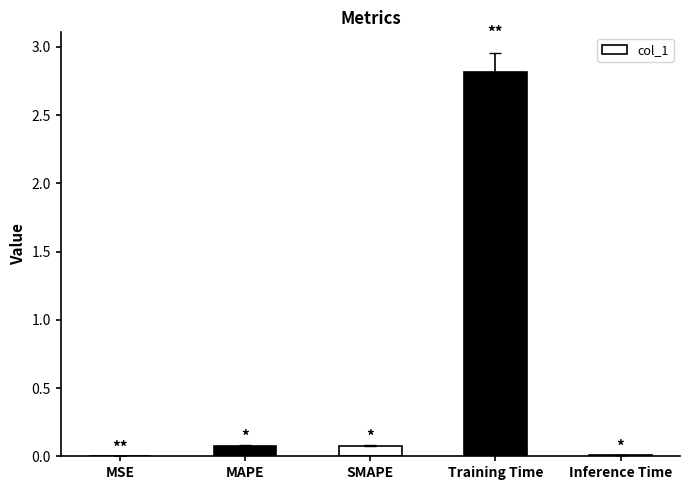

What value does the data have at Training Time?

2.8